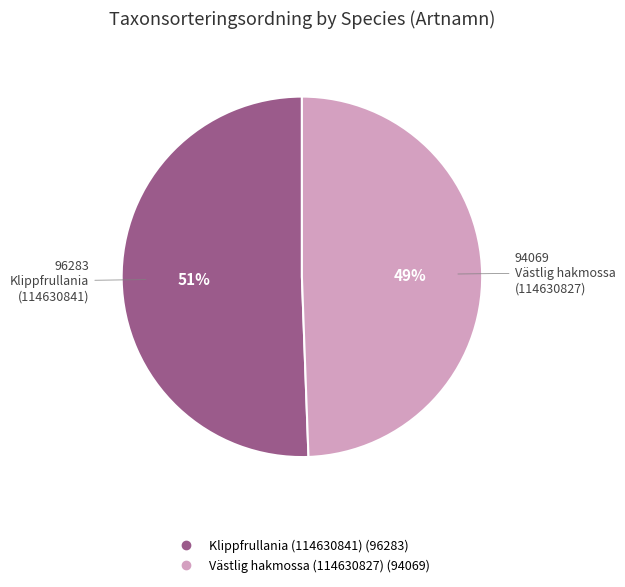

What percentage is the Klippfrullania (114630841) slice, to the nearest percent?

51%